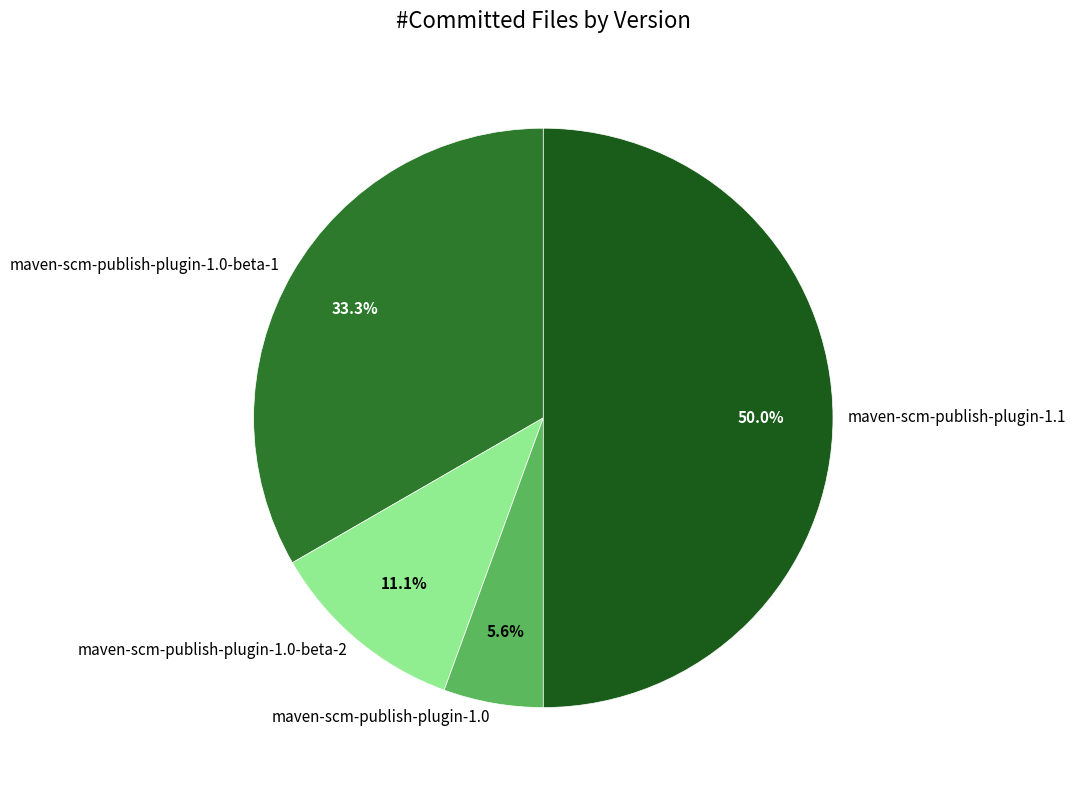

Which category has the biggest portion of the pie?

maven-scm-publish-plugin-1.1